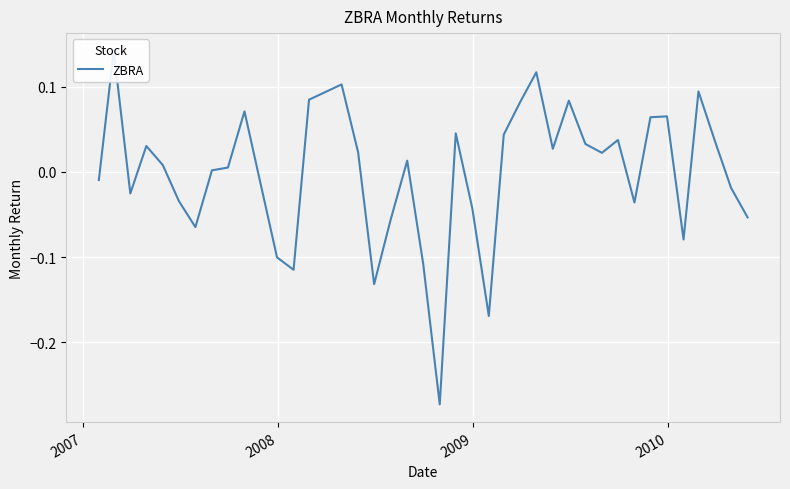

True or false: the data shows 0.0 at 9.

False